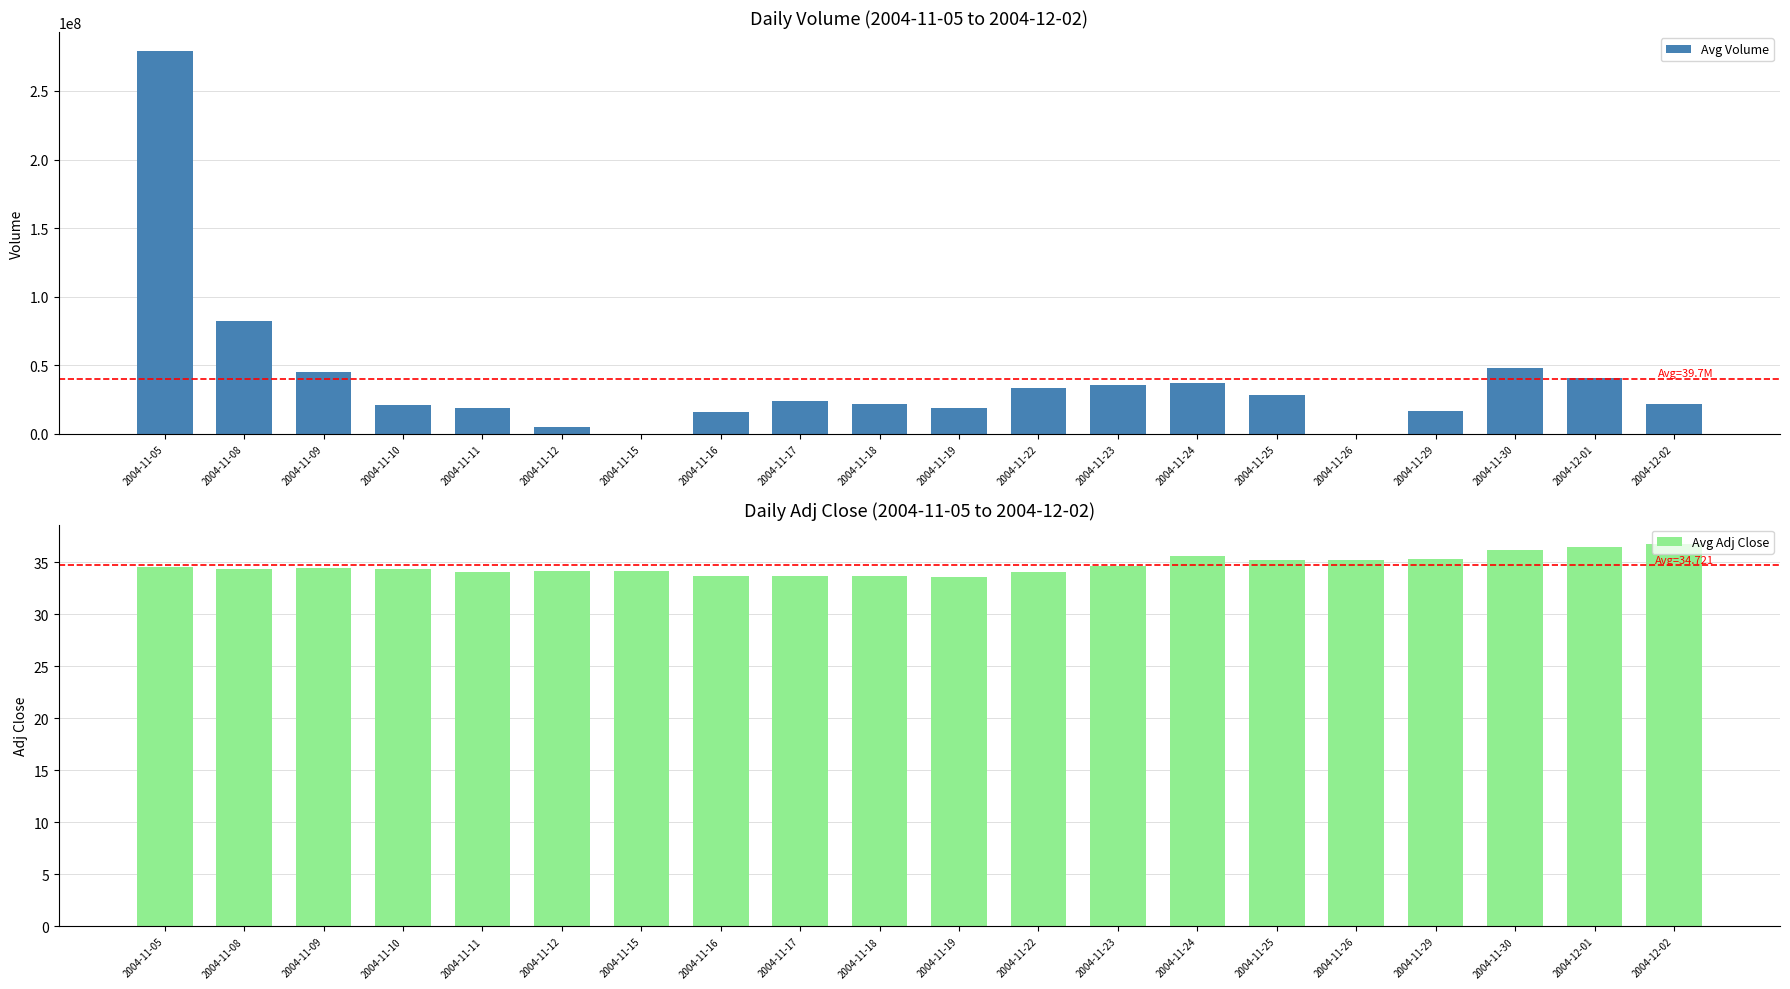

Is the value of Avg Adj Close at 2004-11-16 greater than the value of Avg Volume at 2004-11-18?

No